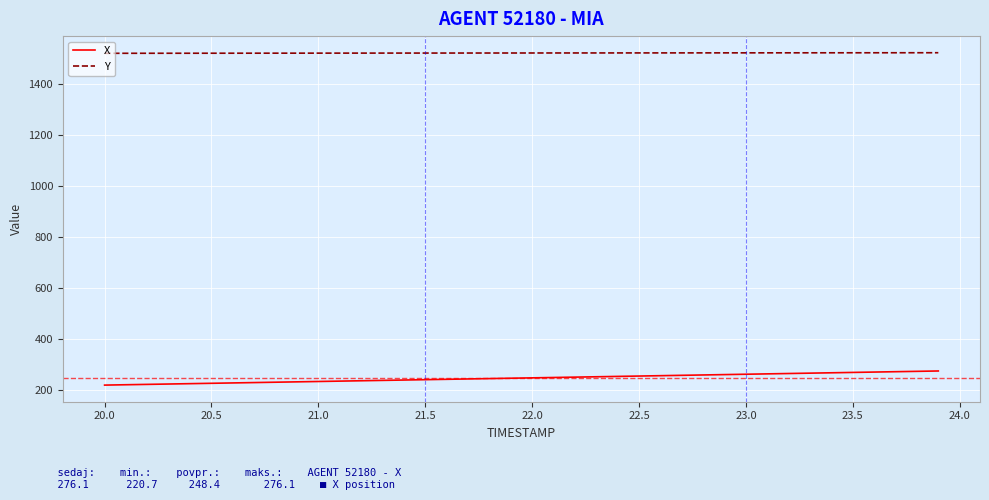

List the series in order of their peak value, lowest first.

X, Y